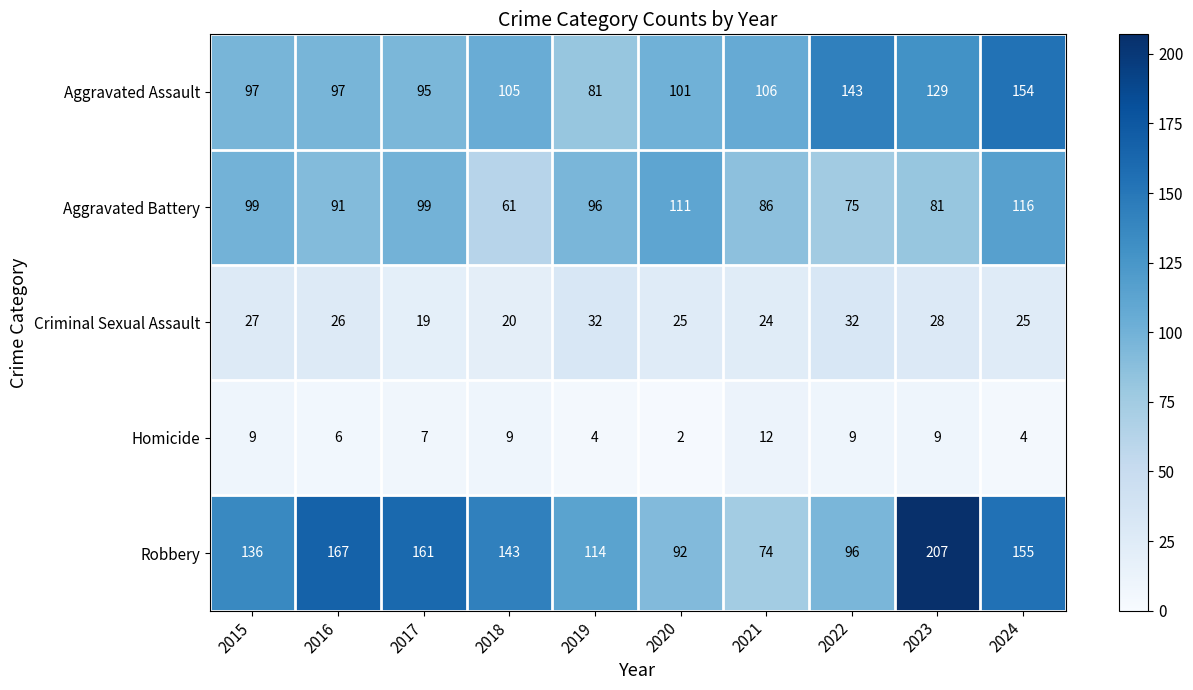

Which series has the largest total across all categories?

Robbery